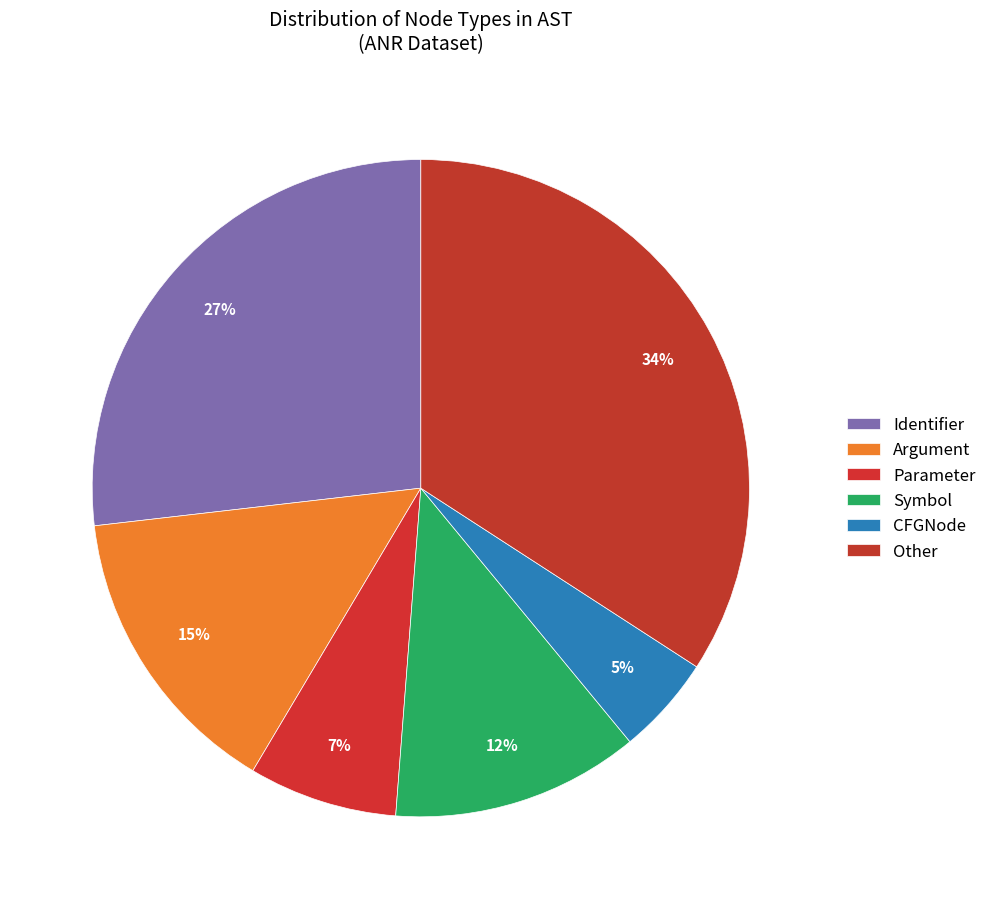

Does any single category account for the majority?

No